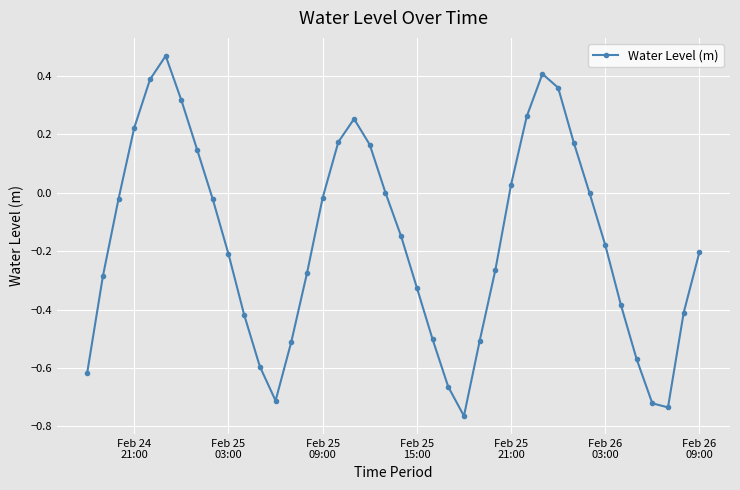

What is the sum of all values?

-6.7